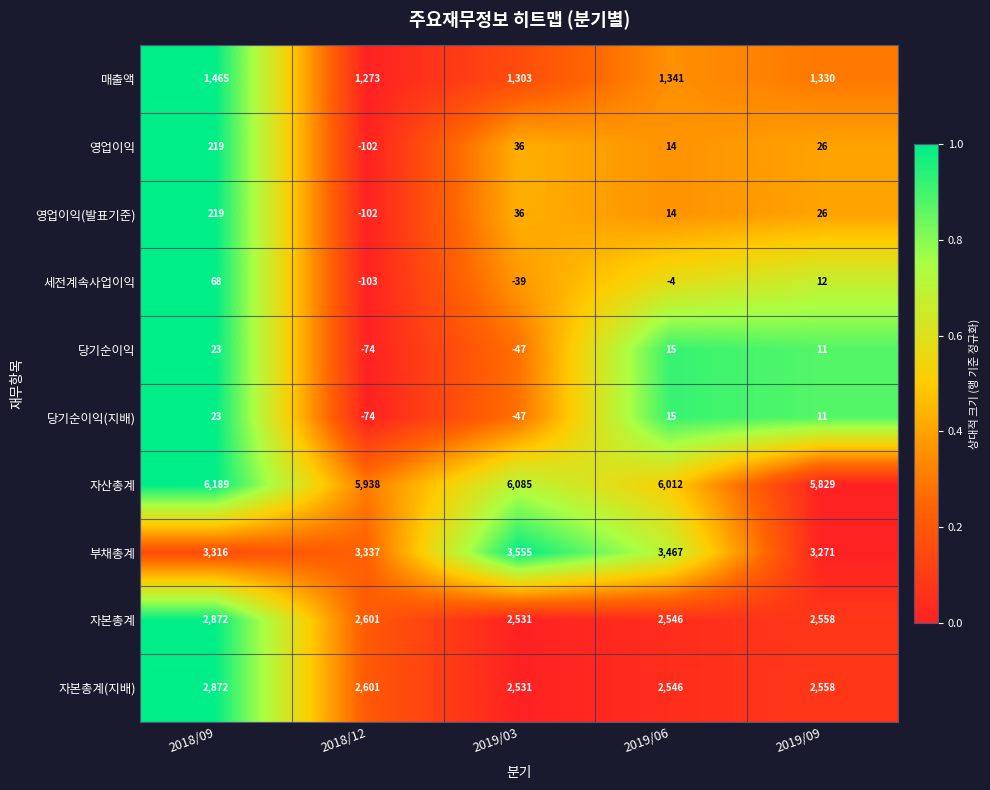

Which series has the largest total across all categories?

자산총계